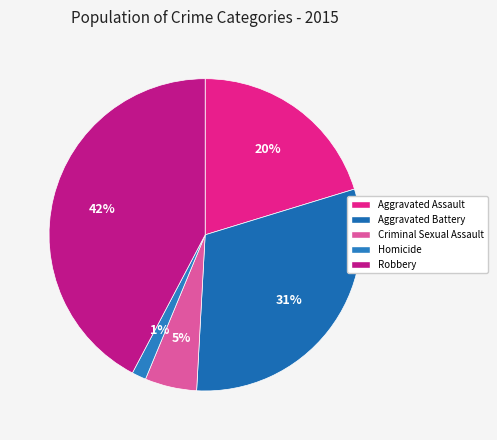

Is it true that Aggravated Battery is 31% of the pie?

True